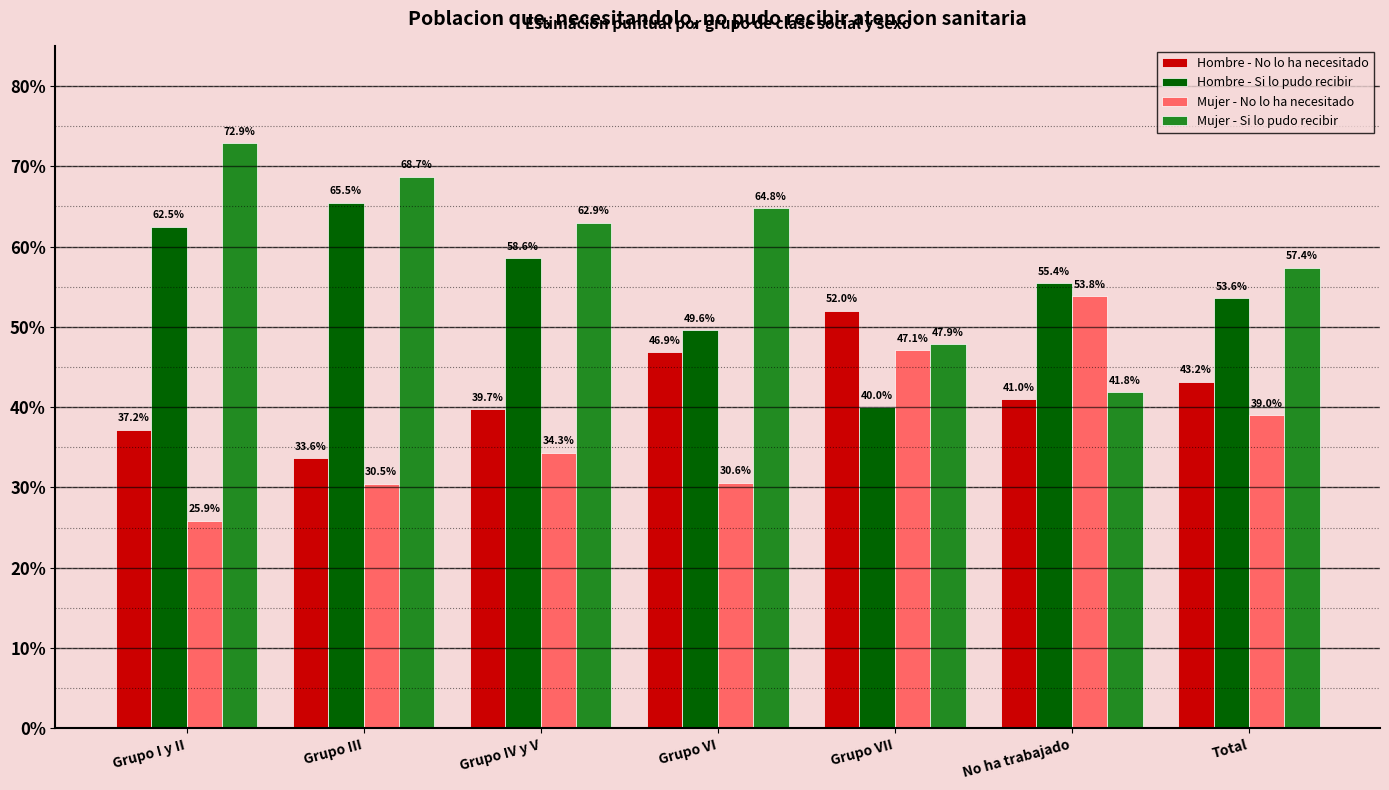

The Mujer - Si lo pudo recibir series shows 1.1 at Grupo I y II. True or false?

False